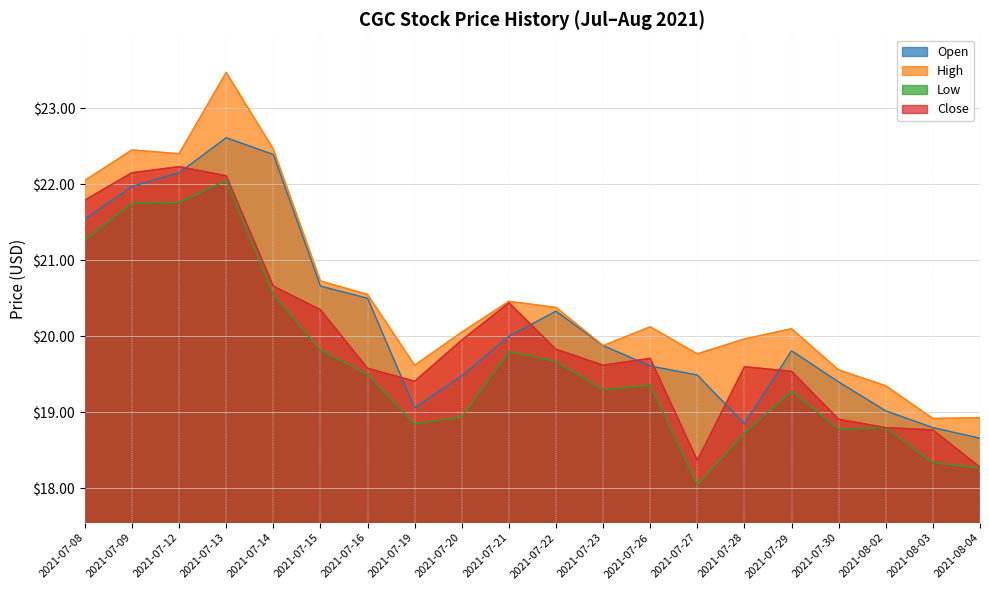

How many lines are shown in the chart?

4